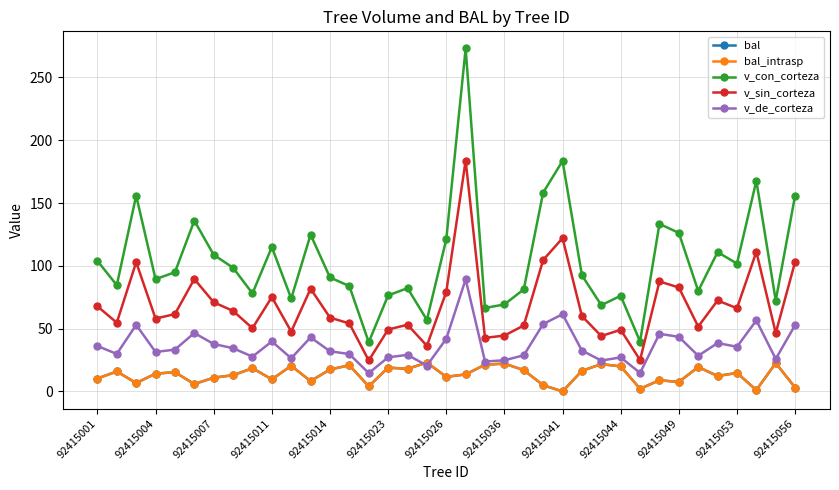

What is the value of the v_con_corteza point at the 15th from the left?

39.2